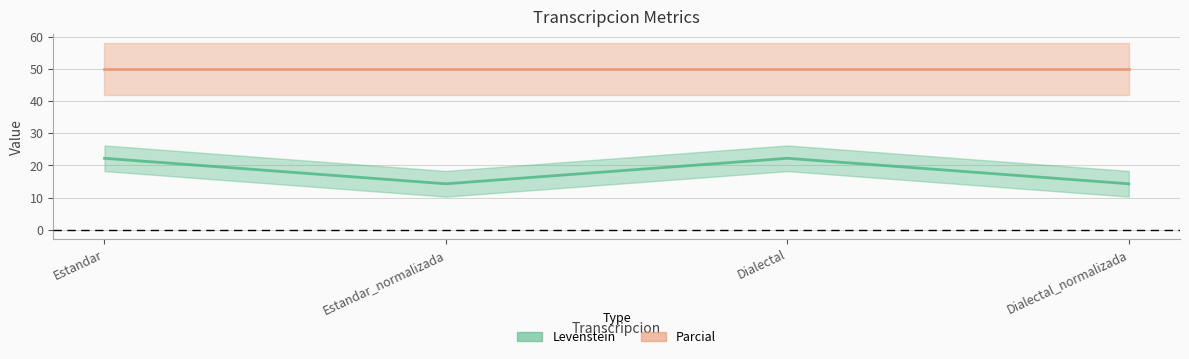

Reading right to left, transcribe all the data shown in this chart.

Dialectal_normalizada=14.3	Dialectal=22.2	Estandar_normalizada=14.3	Estandar=22.2